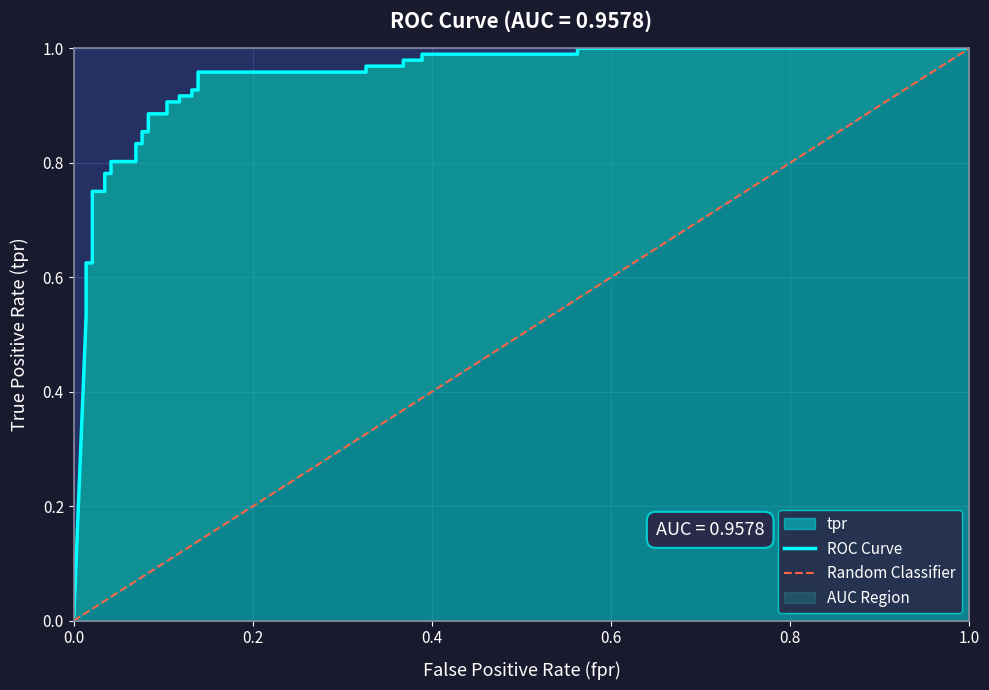

Does the chart have visible grid lines?

Yes